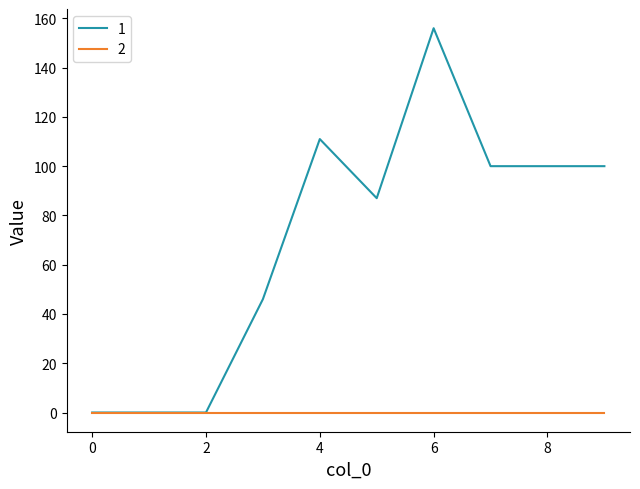

What is the maximum value shown in the chart?

156